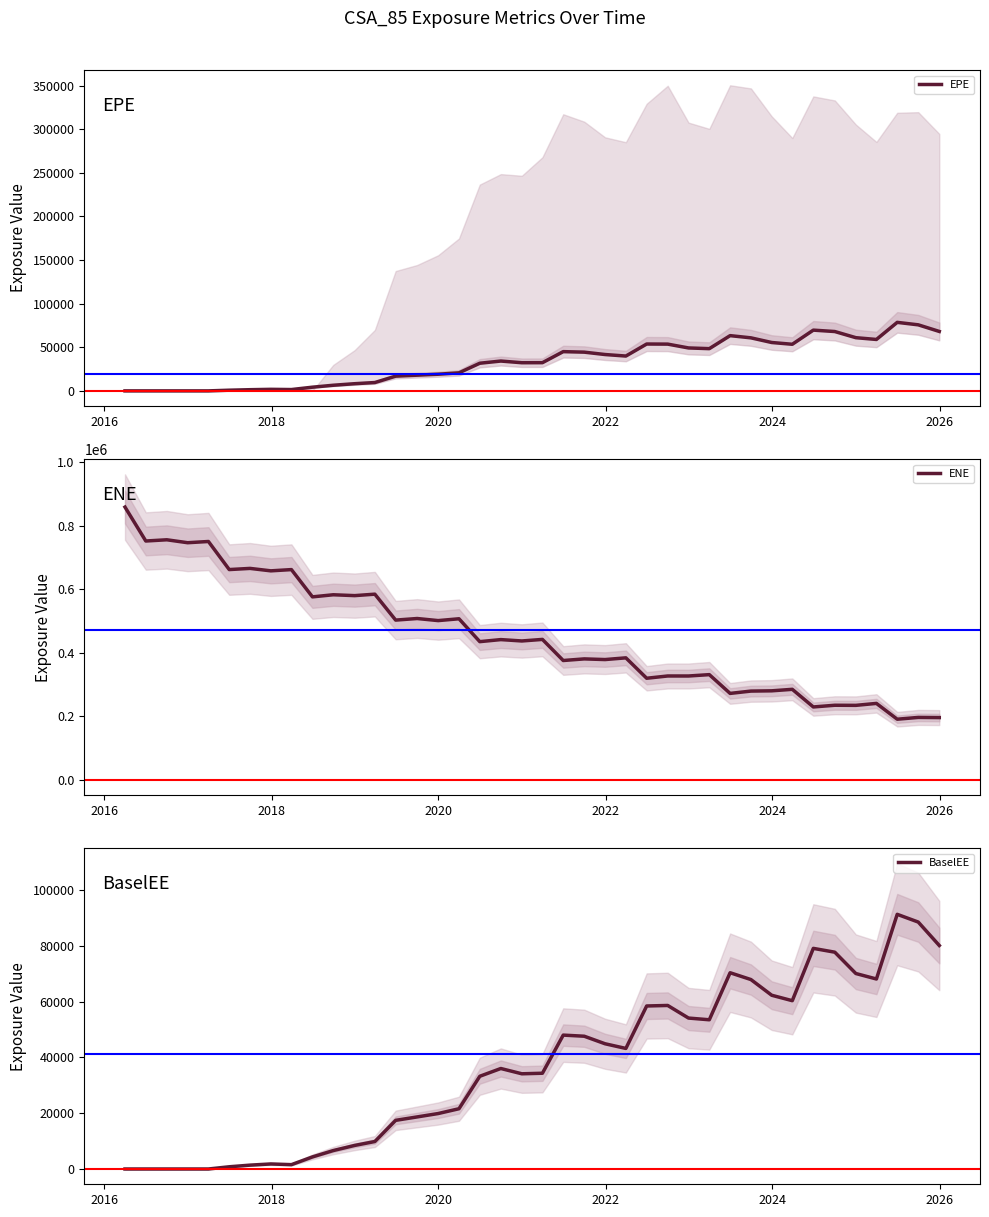

Which series has the largest total across all categories?

ENE